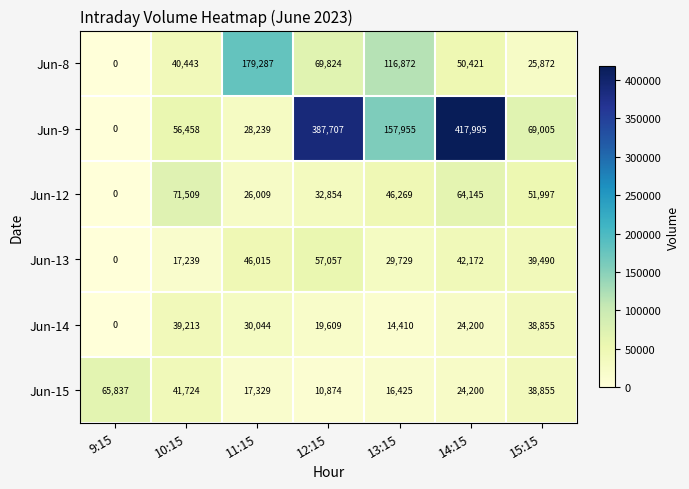

The Jun-15 series shows 41724 at 10:15. True or false?

True